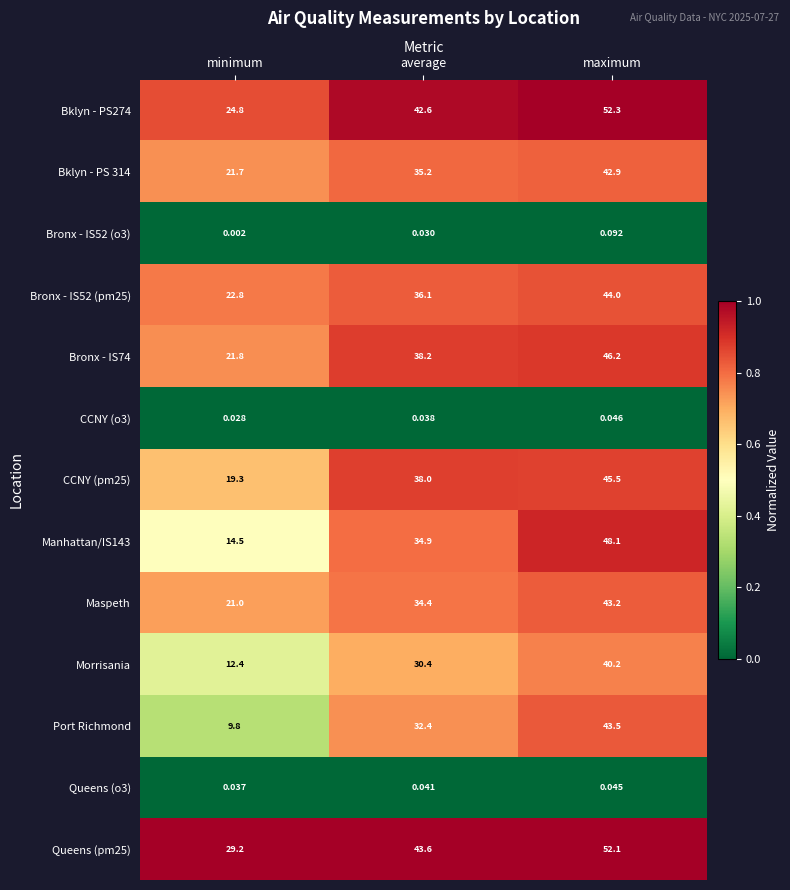

Between minimum and maximum, which series saw the biggest shift?

Port Richmond